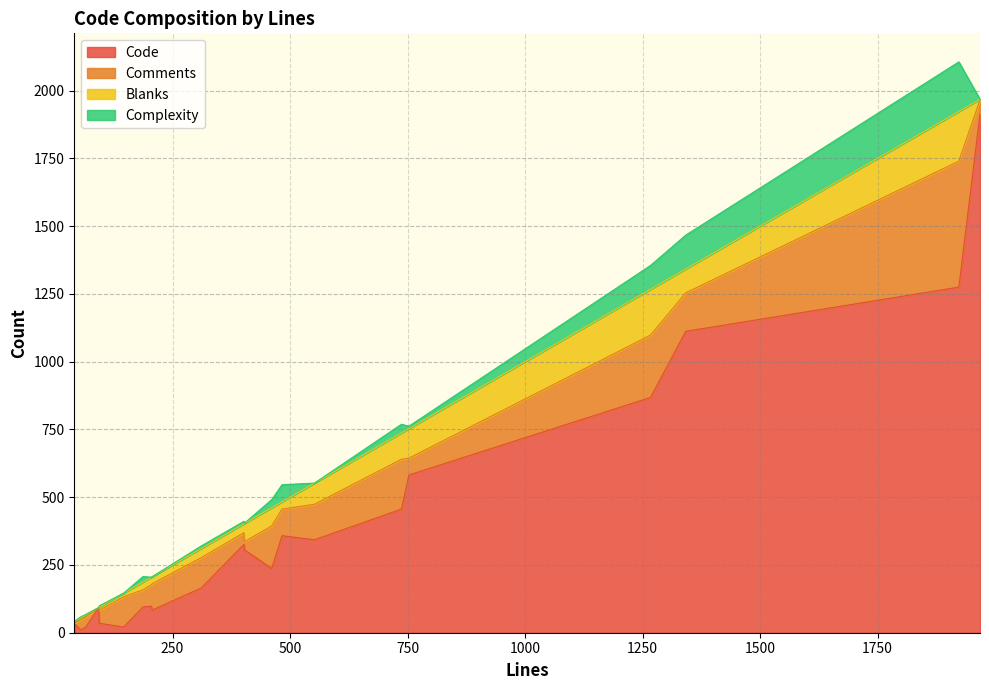

What is the highest value of the Comments series?

465